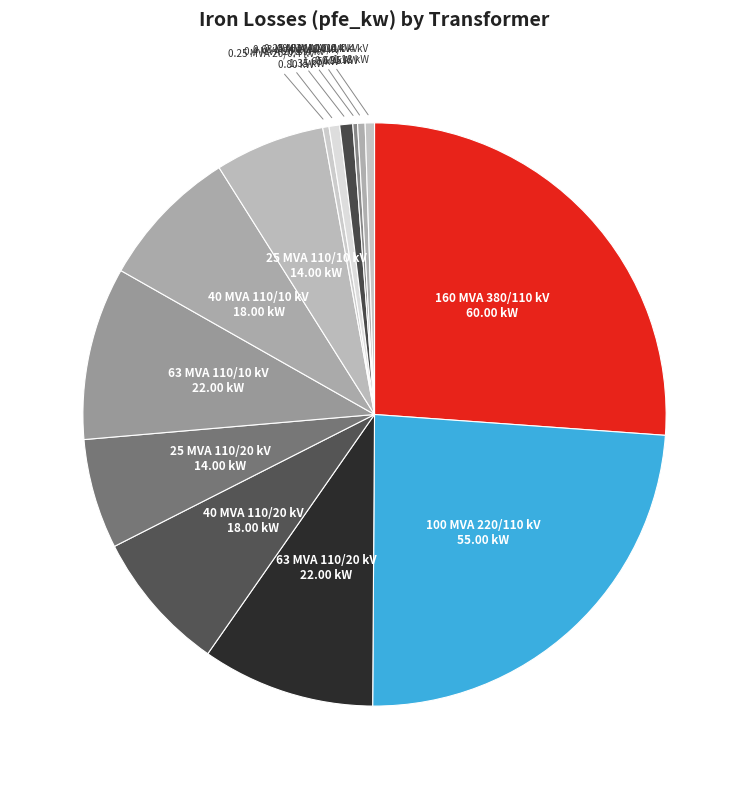

Which category has the smallest portion of the pie?

0.25 MVA 10/0.4 kV